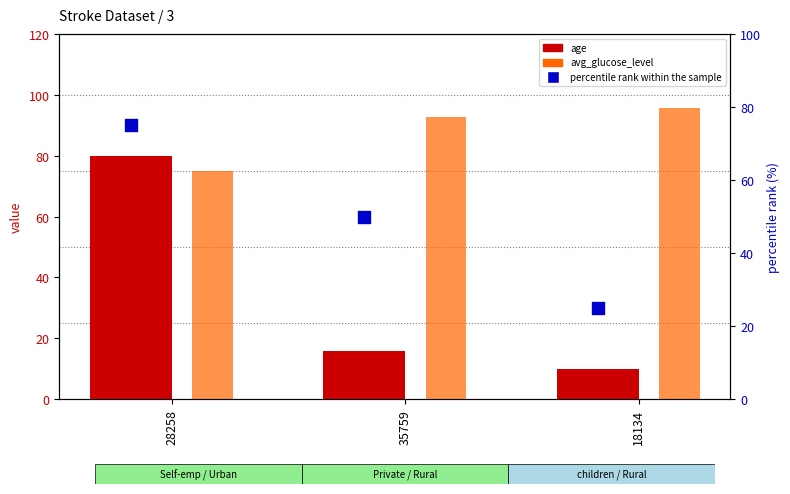

Which series contains the lowest Y value?

age